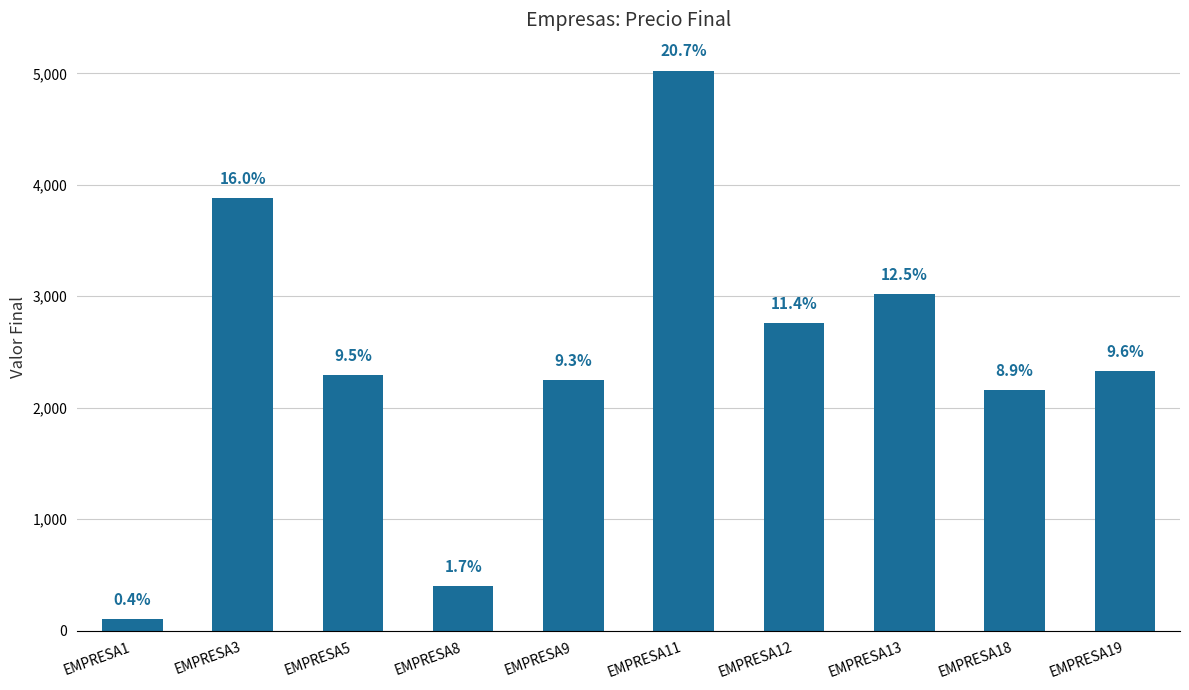

Rank the categories by value from lowest to highest.

EMPRESA1, EMPRESA8, EMPRESA18, EMPRESA9, EMPRESA5, EMPRESA19, EMPRESA12, EMPRESA13, EMPRESA3, EMPRESA11